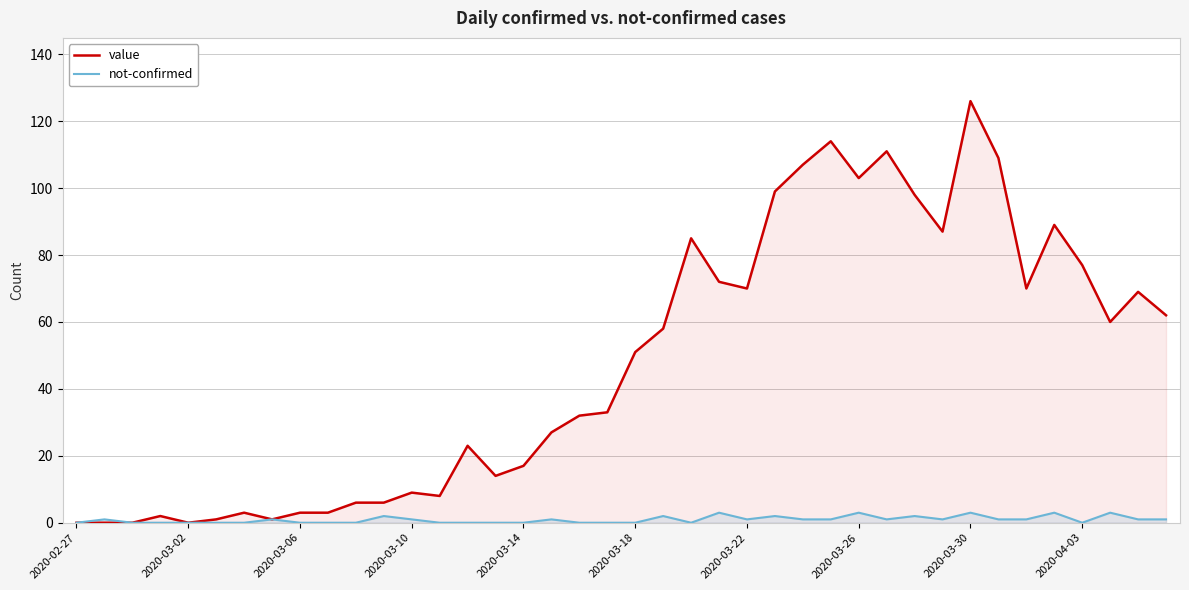

List the series in order of their peak value, highest first.

value, not-confirmed